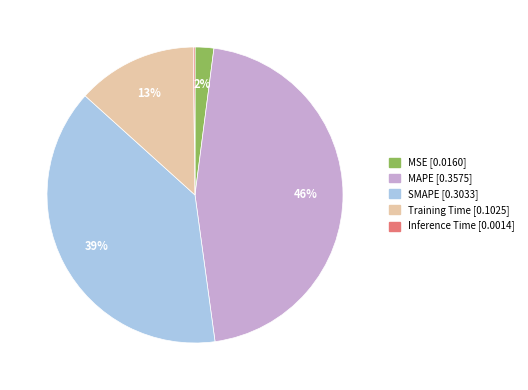

Is it true that MSE is 2% of the pie?

True